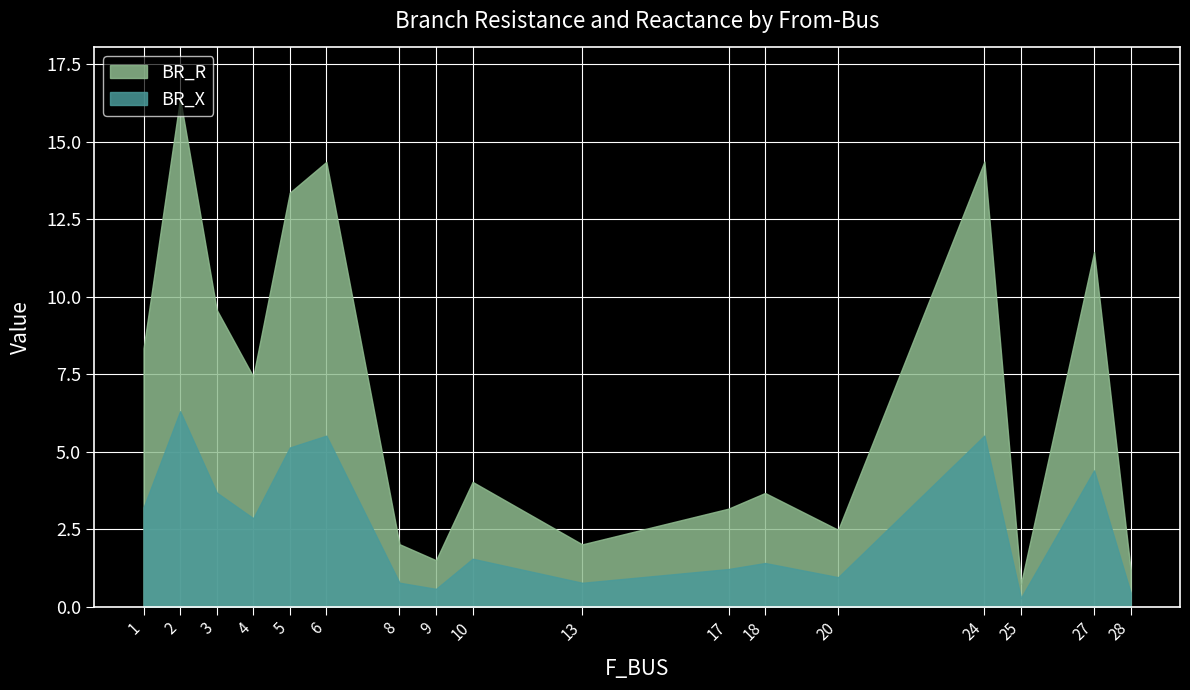

What is the minimum value shown in the chart?

0.3